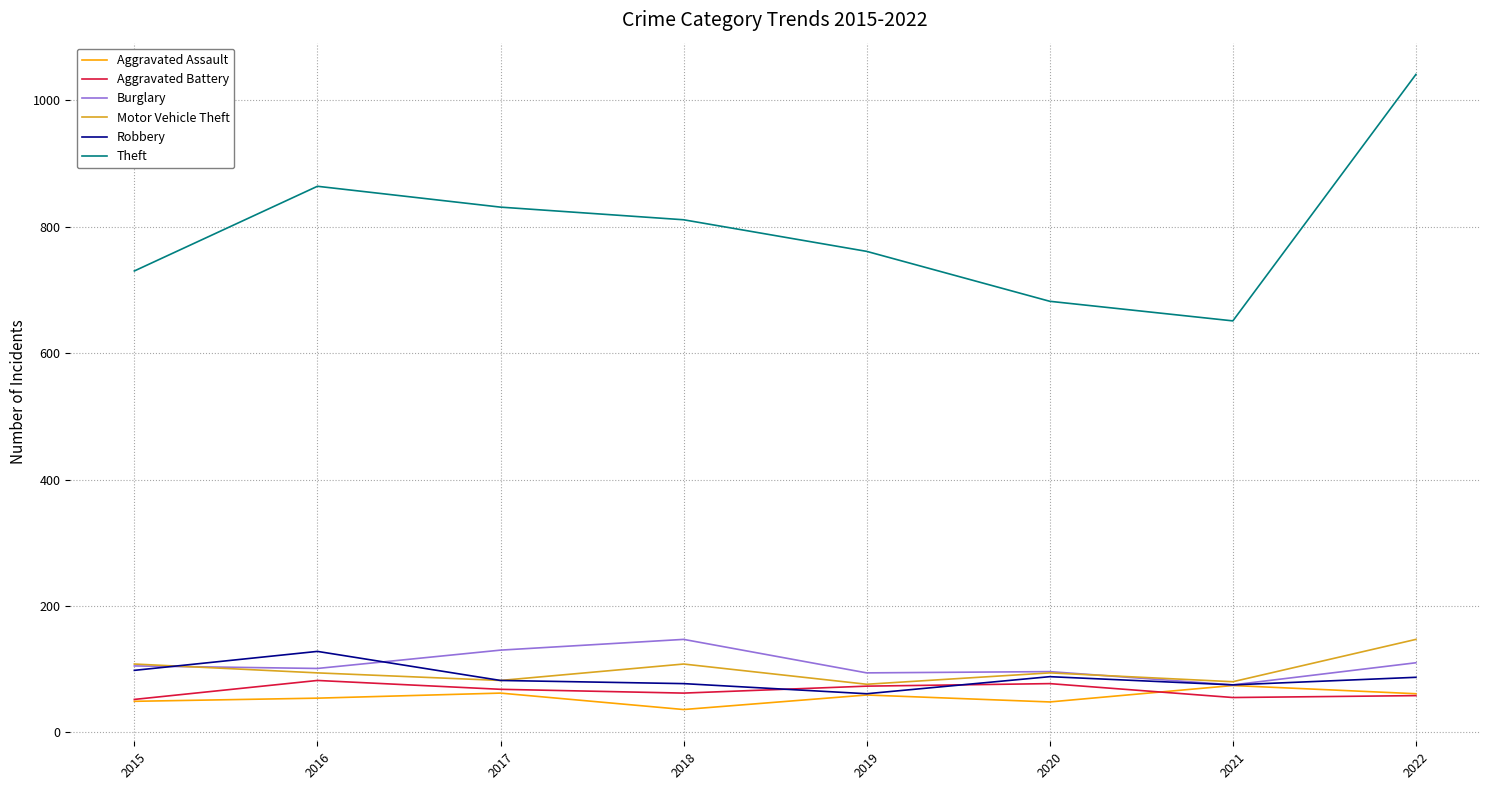

Does the chart display data point markers on the line(s)?

No